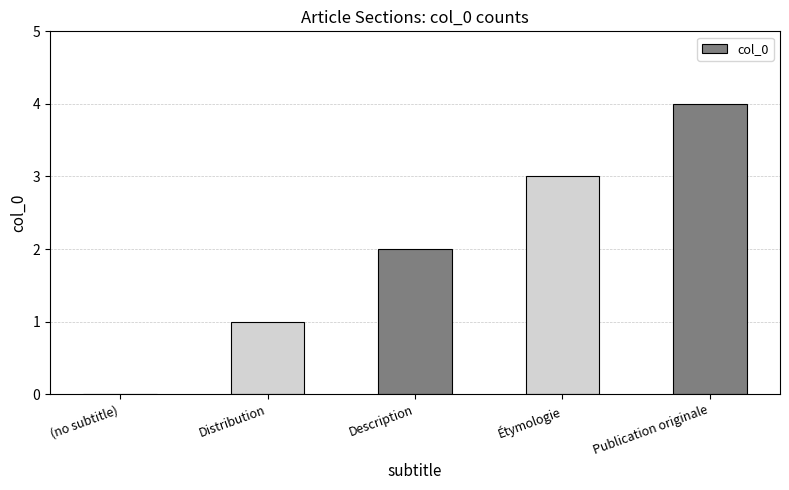

What is the difference between the values at Distribution and (no subtitle)?

1